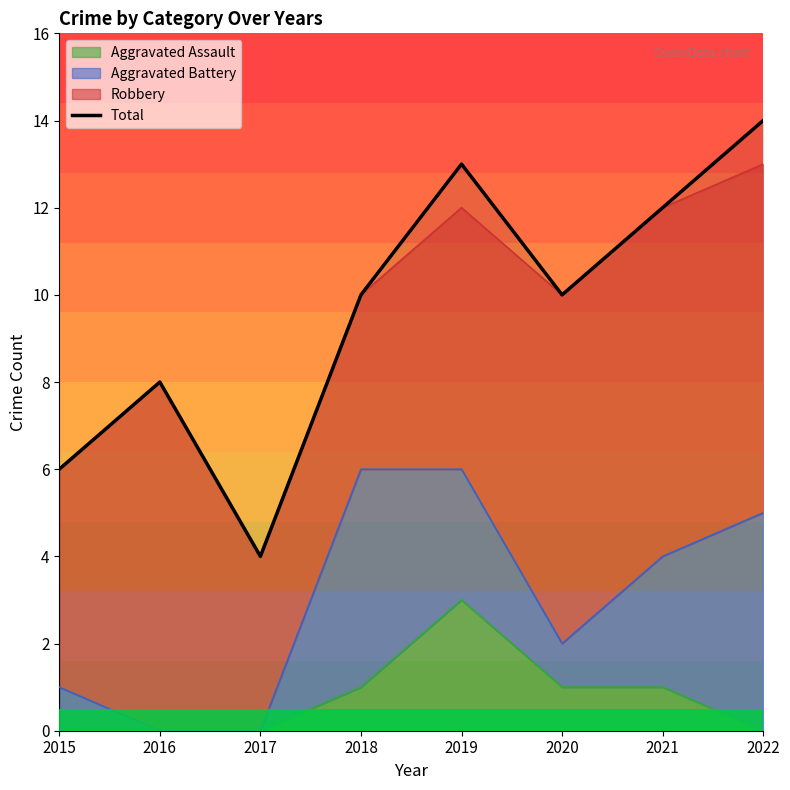

What is the change in value from 2016 to 2022?

+6